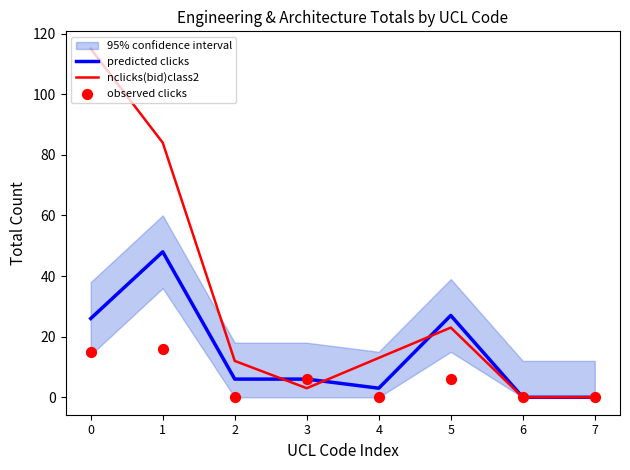

Which series contains the lowest Y value?

predicted clicks